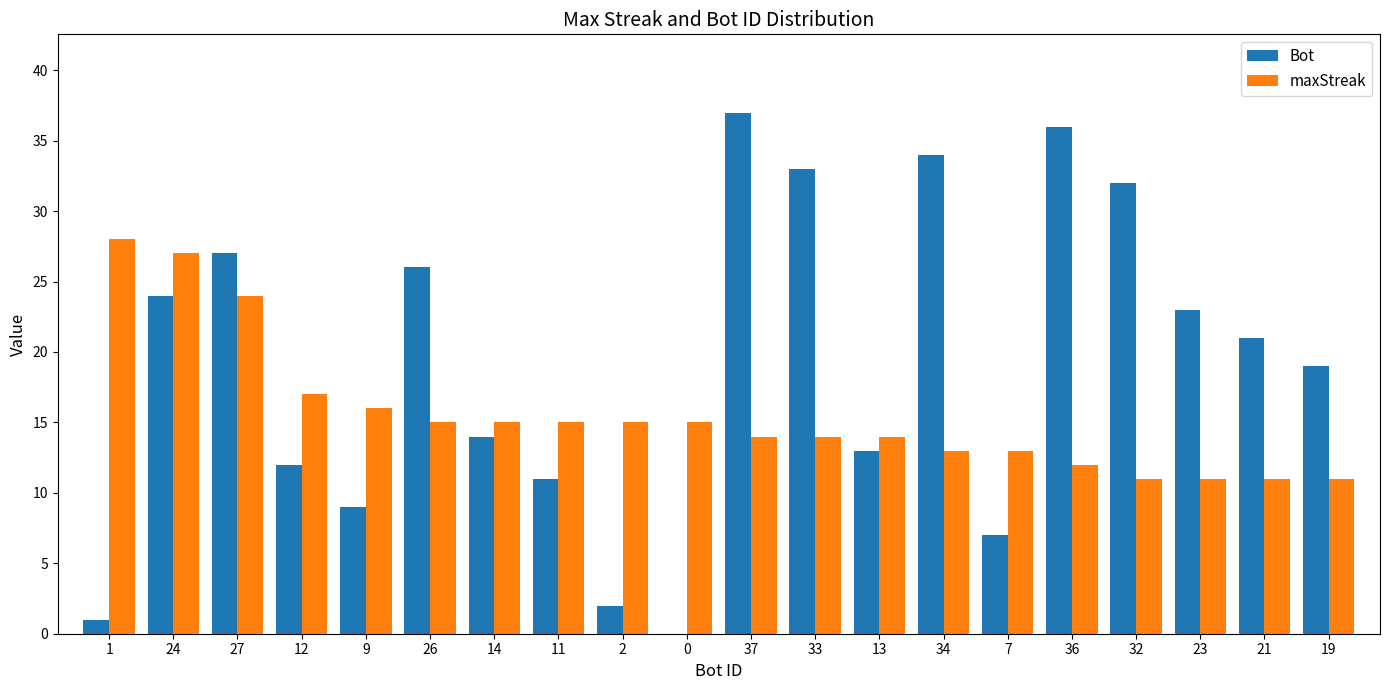

Which series has the widest spread of values?

Bot